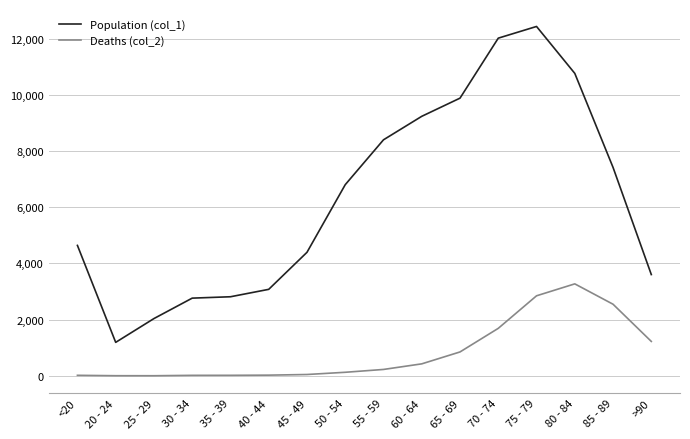

At which category is the sum across all series the highest?

75 - 79